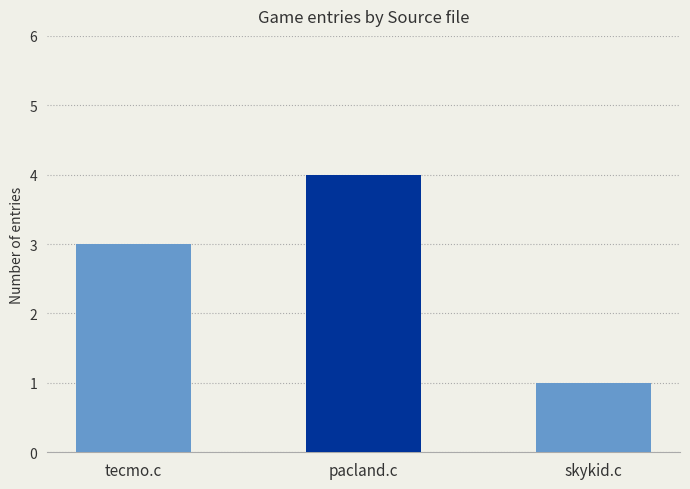

What is the approximate value at tecmo.c?

3